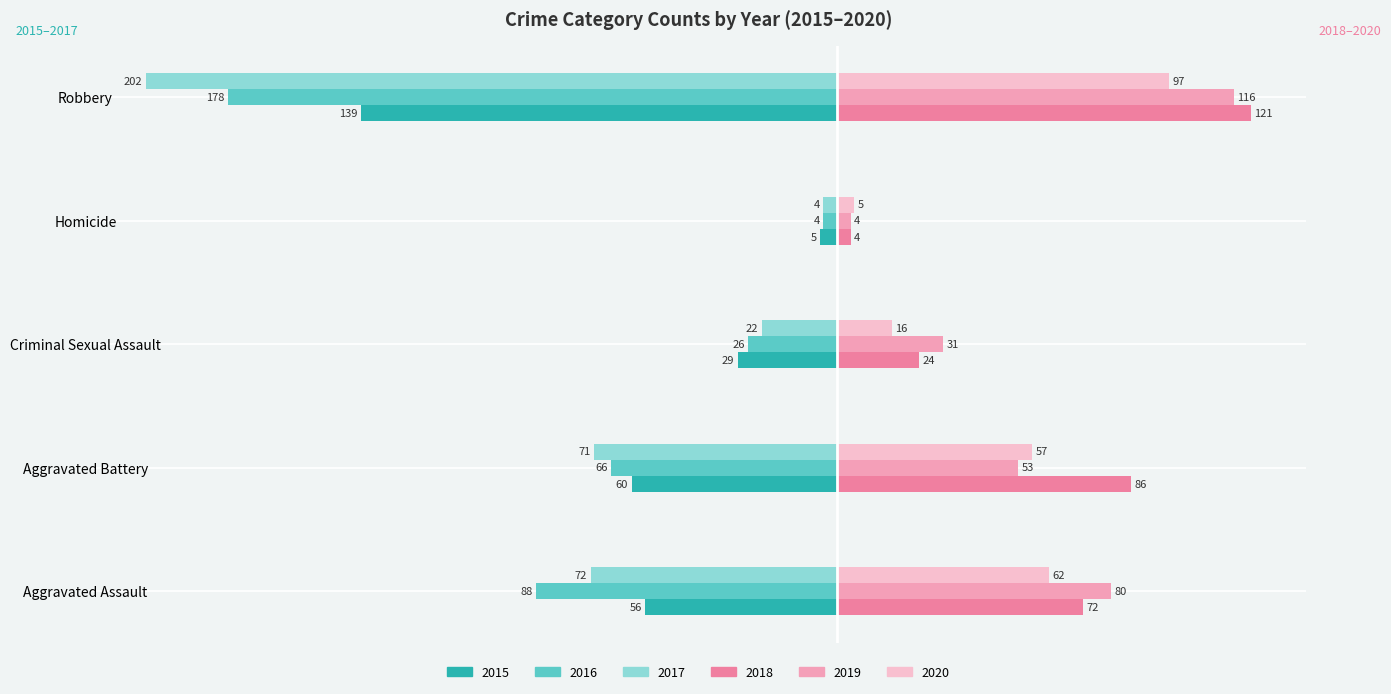

Is the value of 2017 at Robbery greater than the value of 2020 at Aggravated Battery?

No